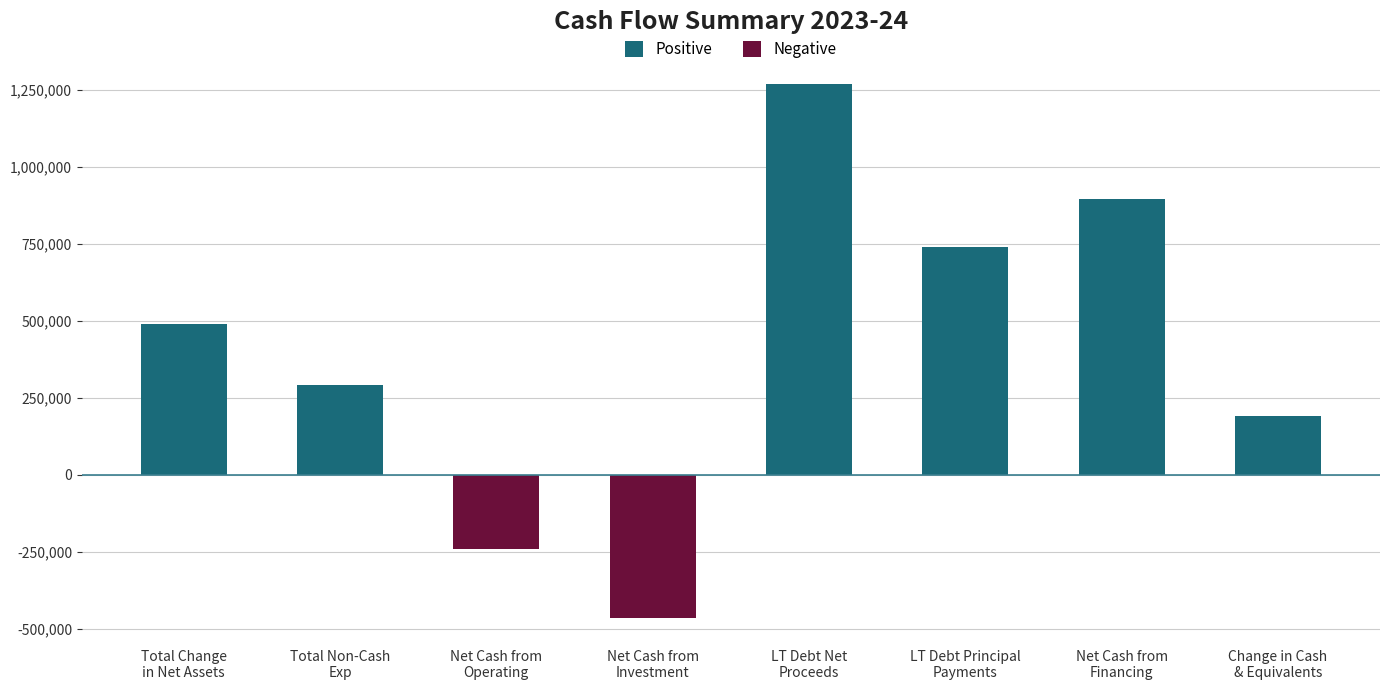

Read the value at net_cash_from_investment_activities.

-464863